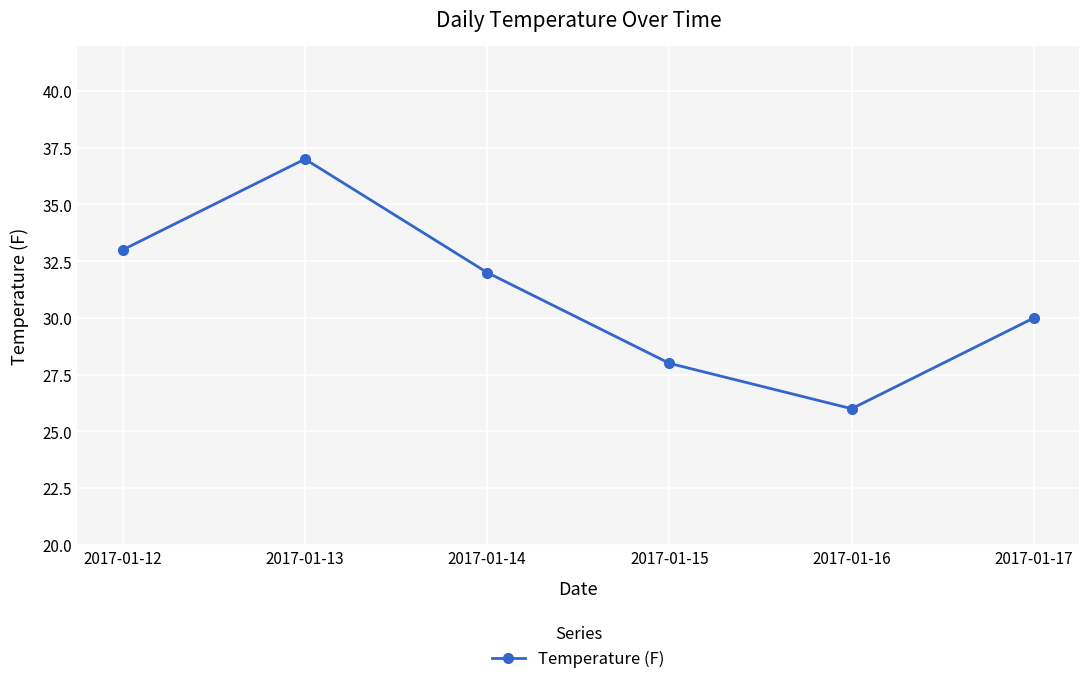

Does the chart have visible grid lines?

Yes